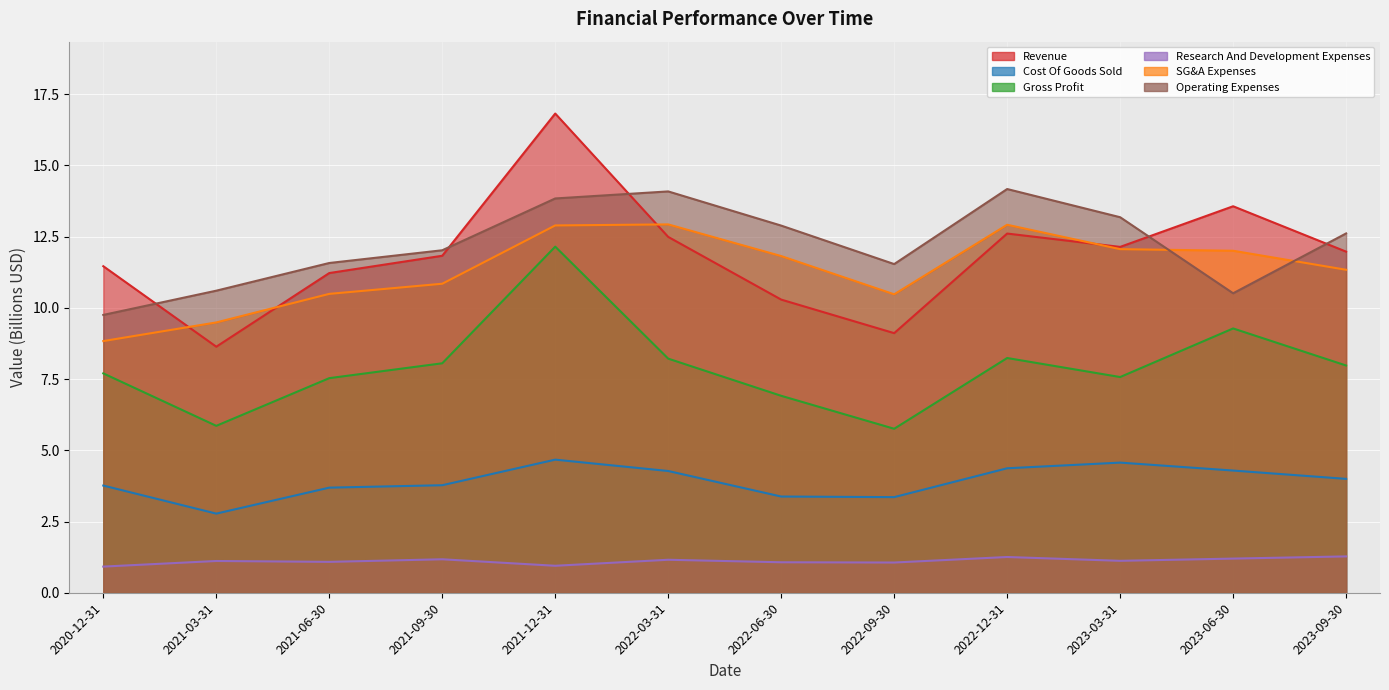

What is the label of the 1st point from the right?

2023-09-30